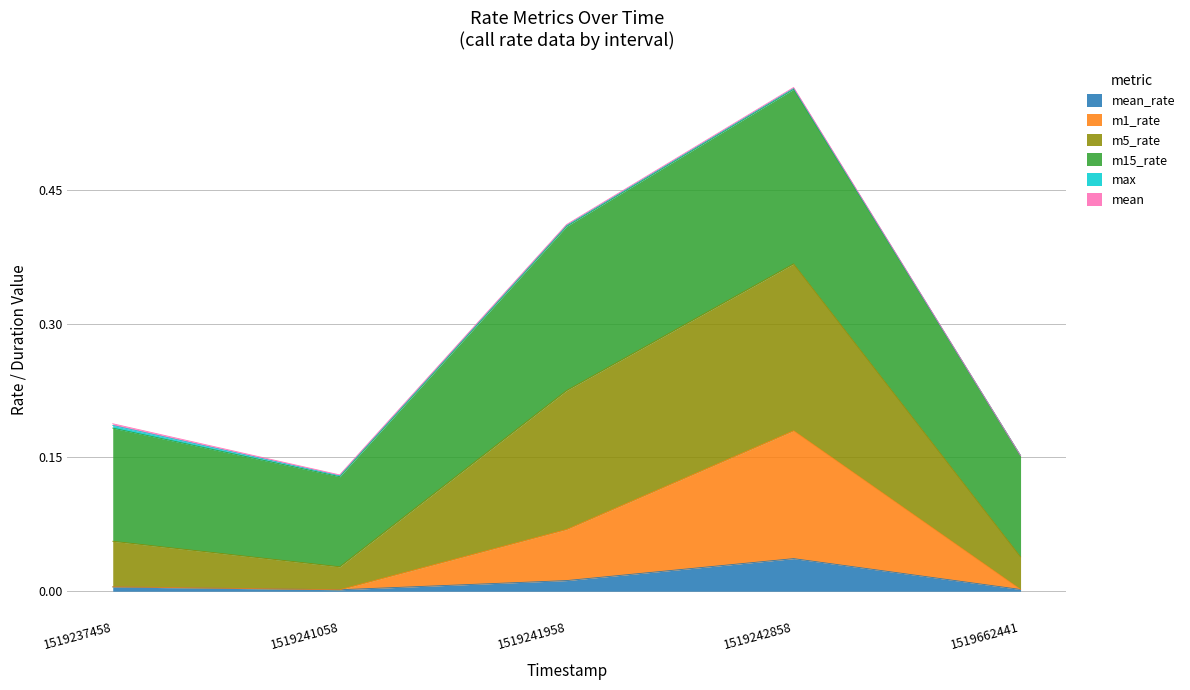

At which category is the sum across all series the highest?

1519242858